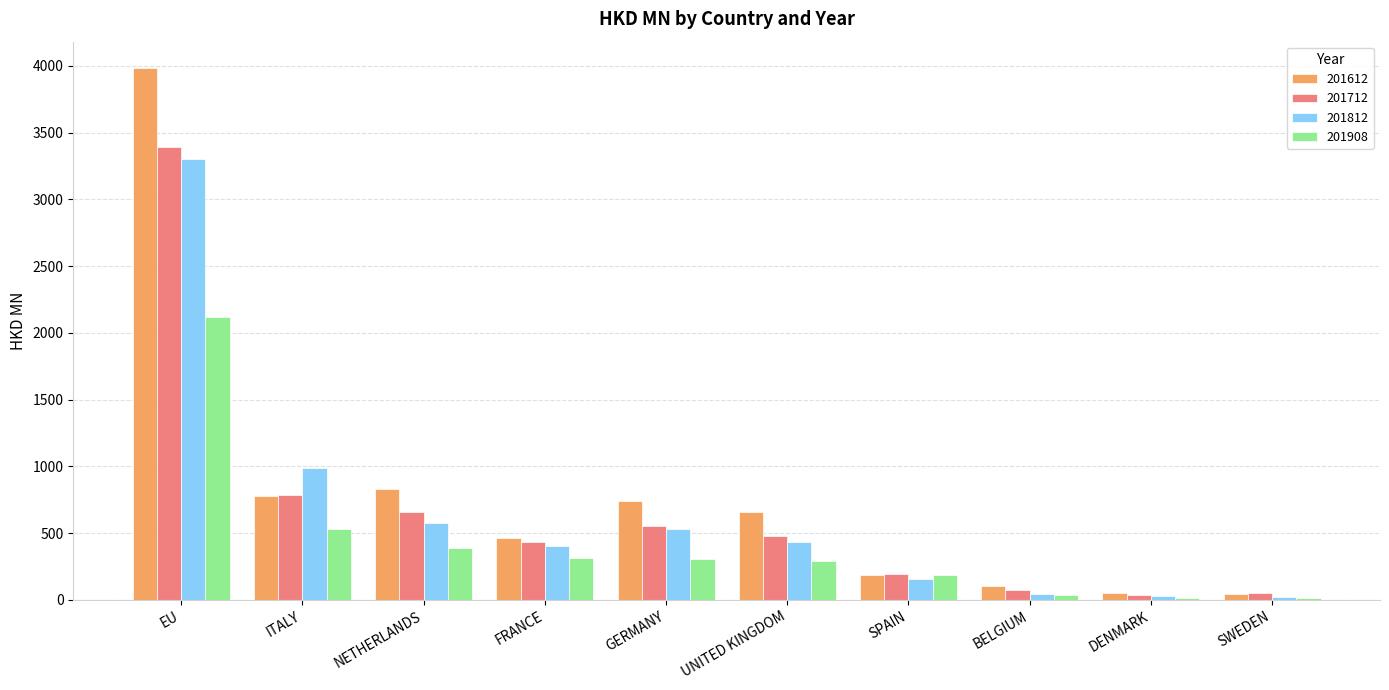

Where is 201812 nearest to the value 1662?

ITALY